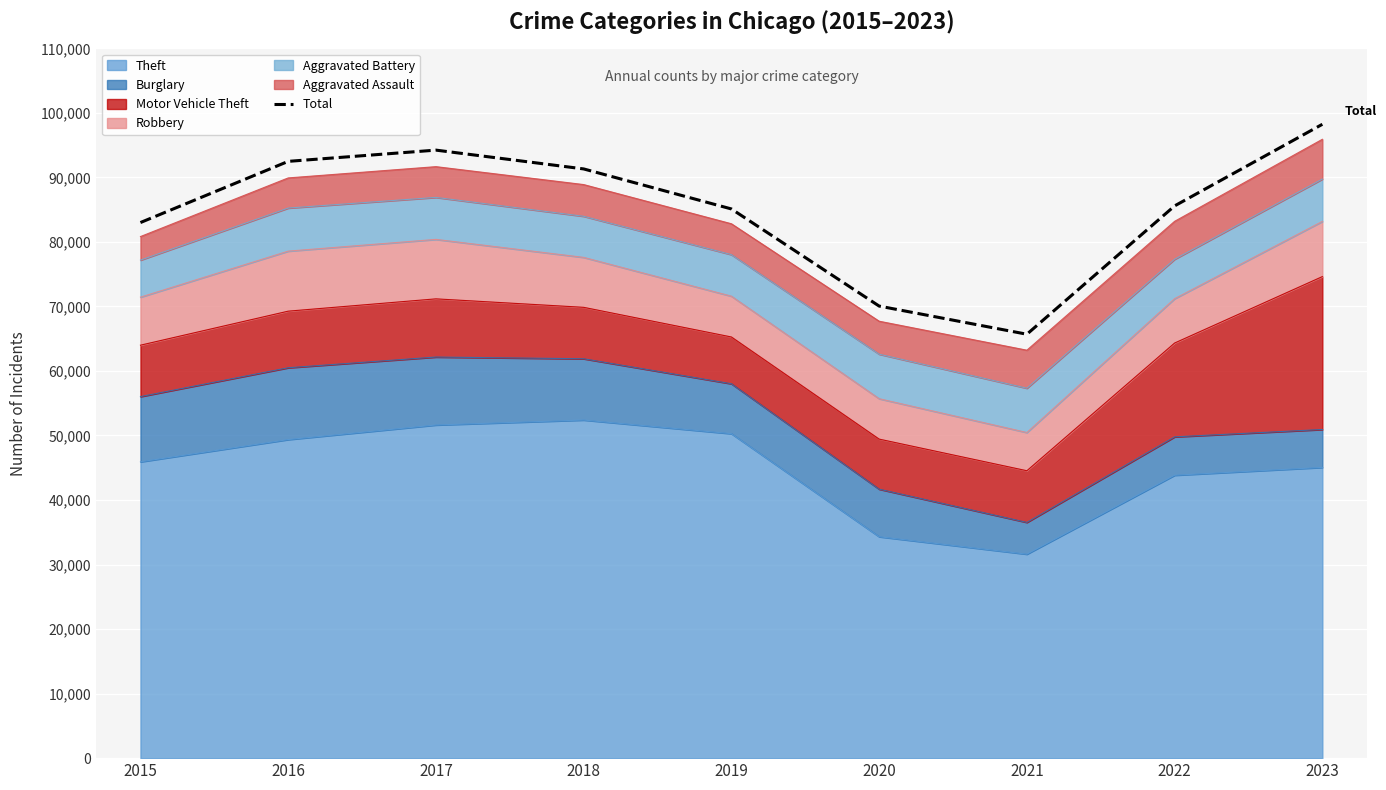

Rank the categories by value from highest to lowest.

2023, 2017, 2016, 2018, 2022, 2019, 2015, 2020, 2021